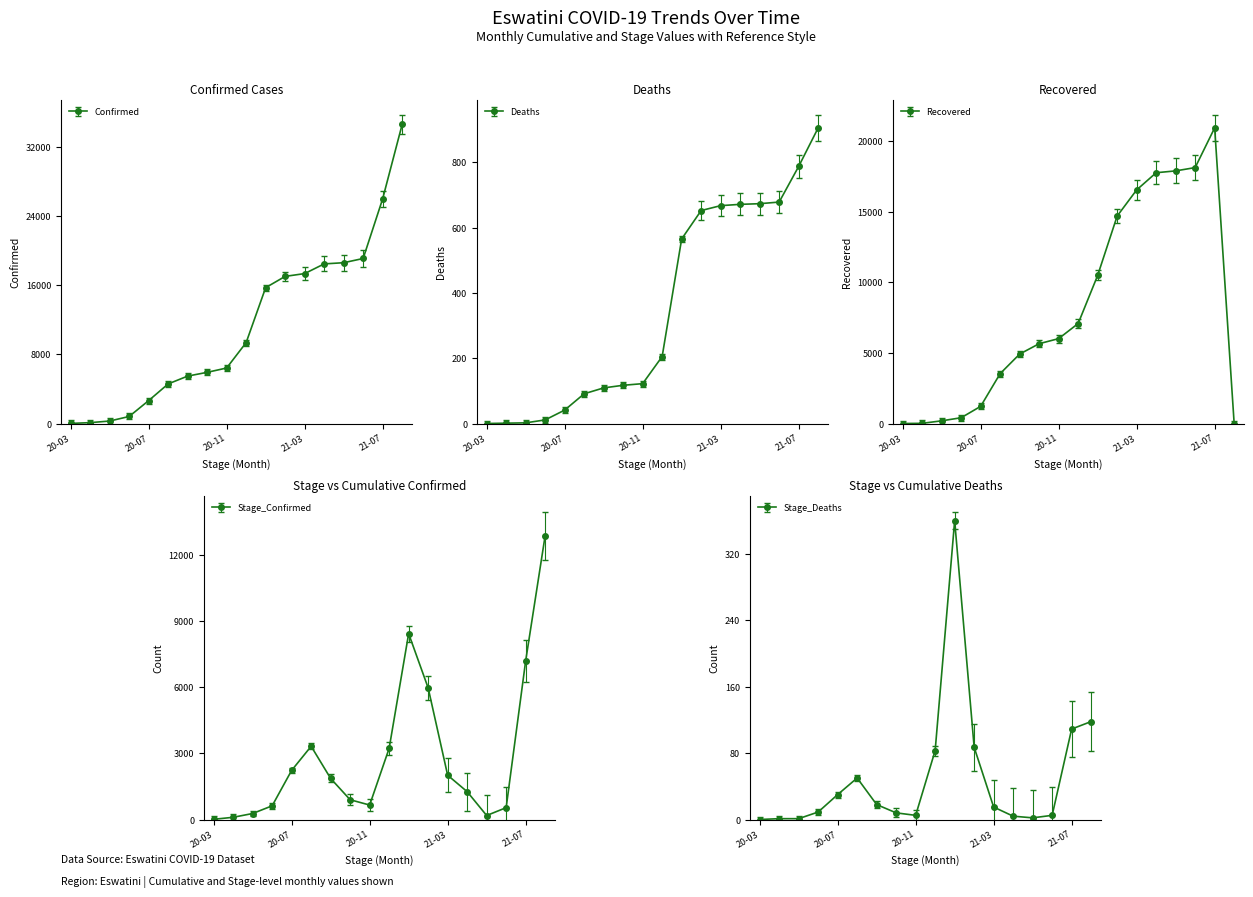

List the series in order of their peak value, lowest first.

Stage_Deaths, Deaths, Stage_Confirmed, Recovered, Confirmed